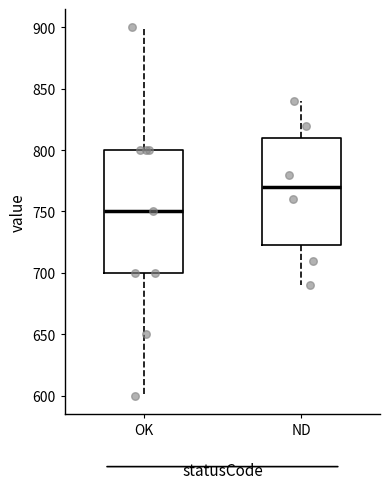

Which box is the tallest, from its lower edge to its upper edge?

OK